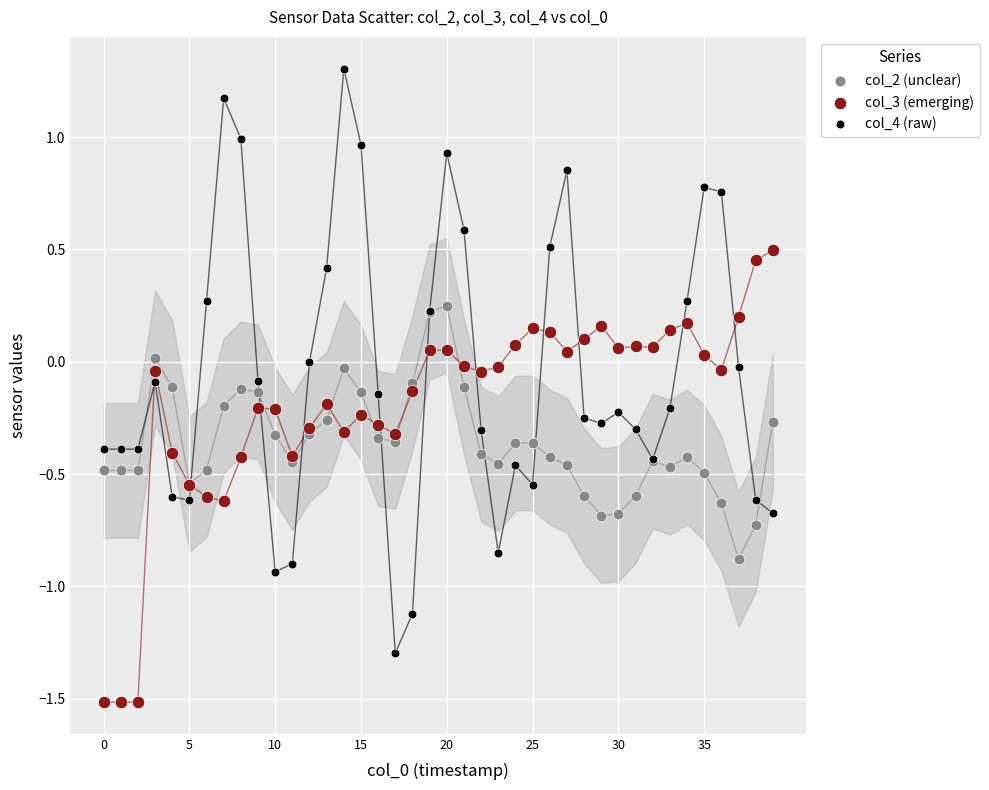

Which series contains the lowest Y value?

col_3 (emerging)